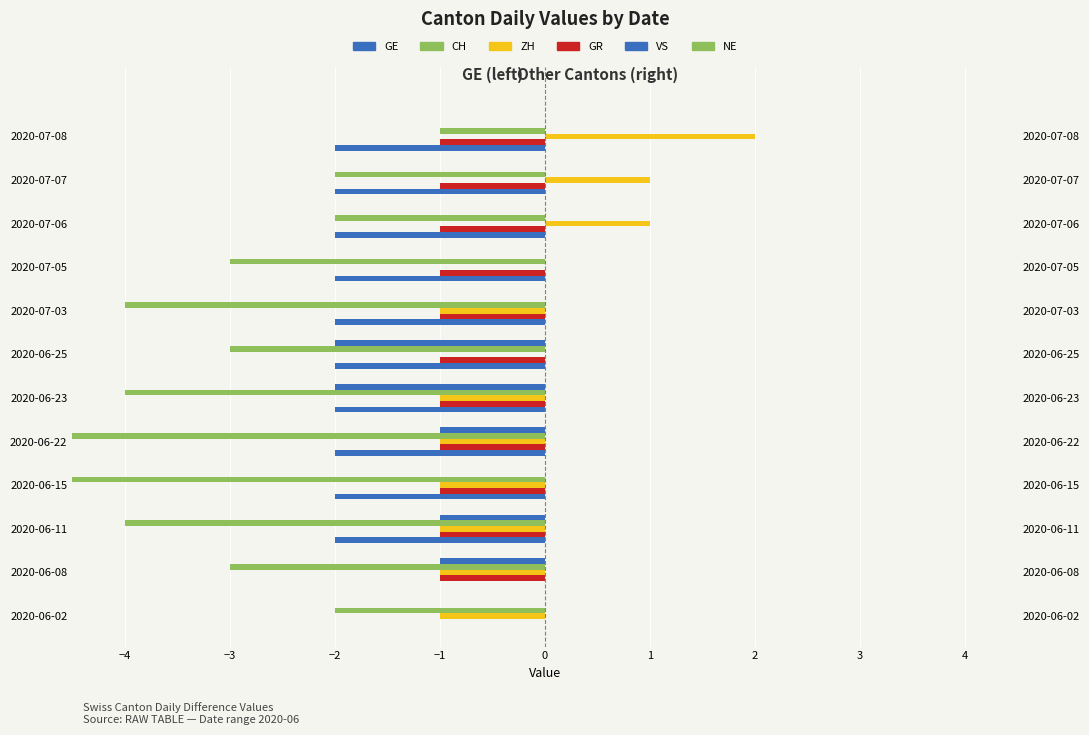

List the series in order of their peak value, highest first.

ZH, NE, GE, GR, VS, CH